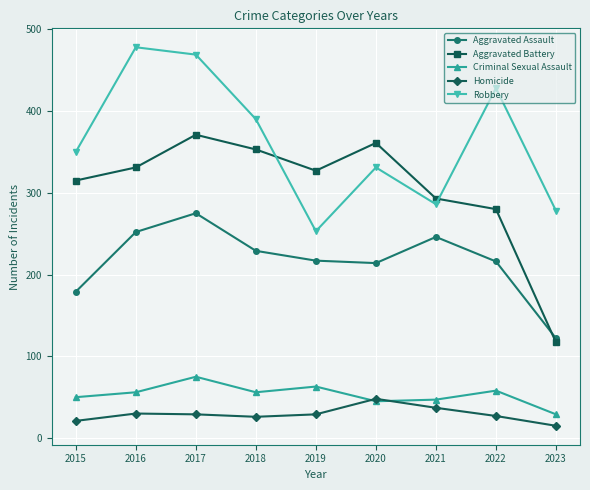

At which label does Homicide reach its peak?

2020